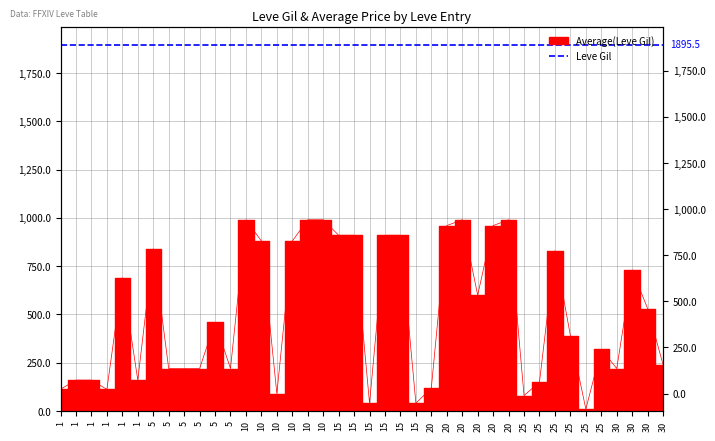

The chart shows a value of 112 at 1. True or false?

True